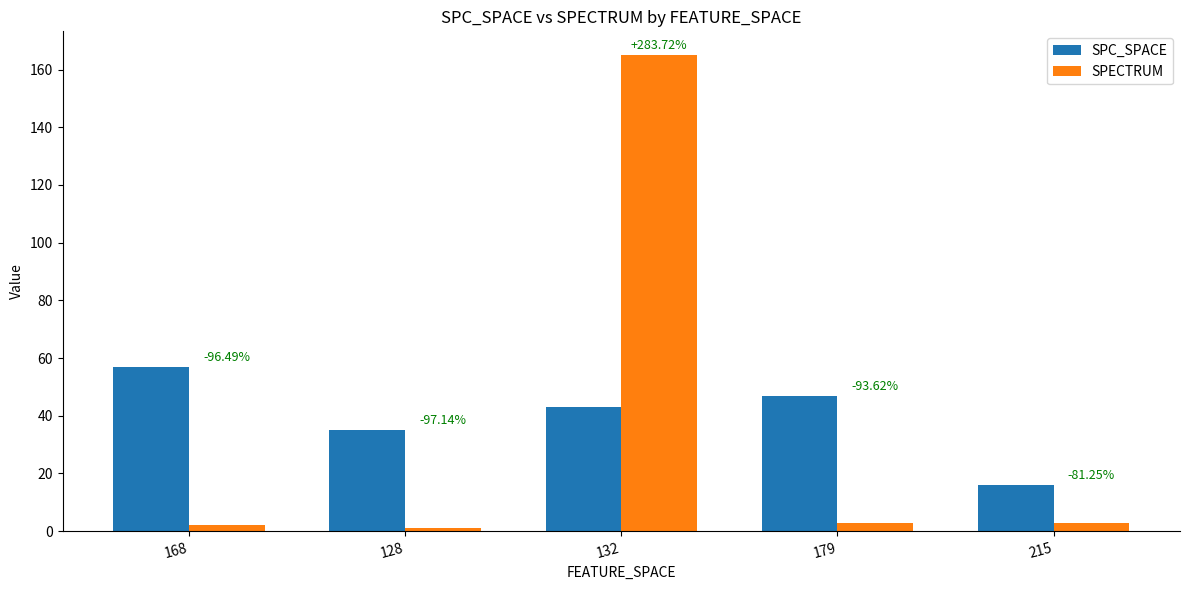

Which has a higher value, 179 or 168?

168